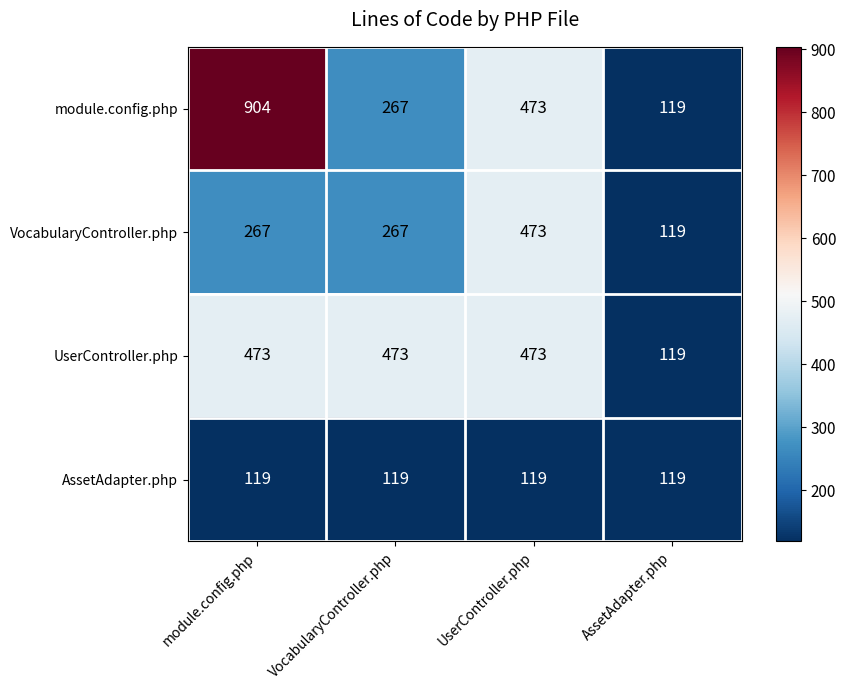

What is the sum of the module.config.php values at module.config.php and AssetAdapter.php?

1023